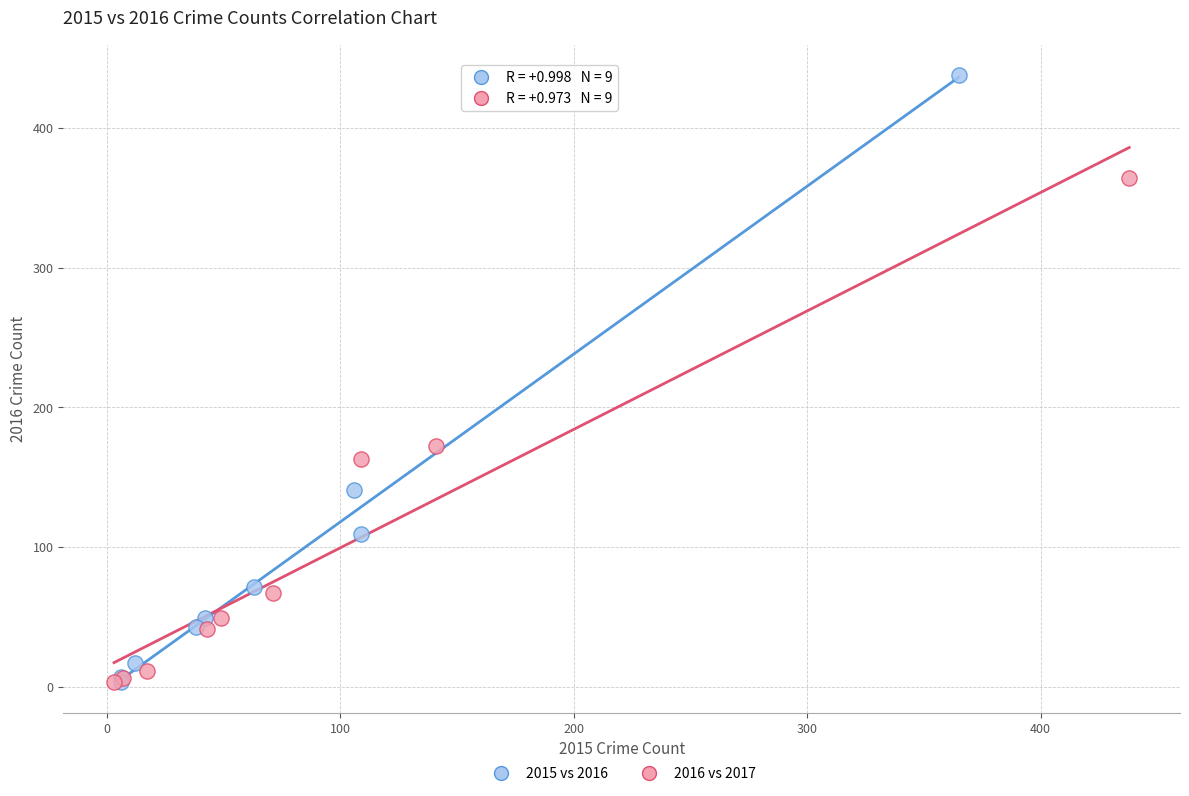

Which series has the largest Y range (max minus min)?

2015 vs 2016